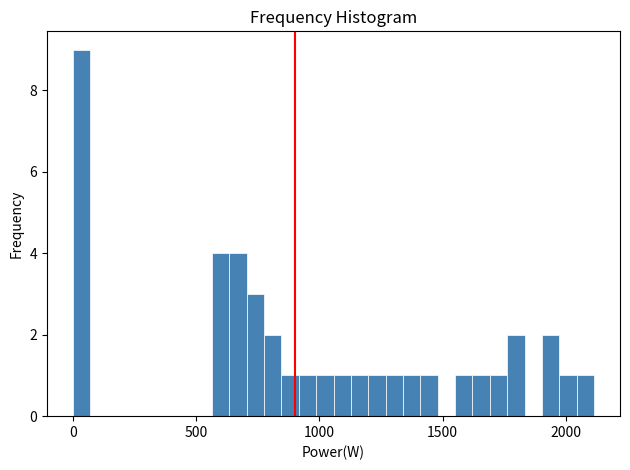

Around what value on the x-axis is the tallest bar? Give the approximate position of its centre, as read against the axis.

50